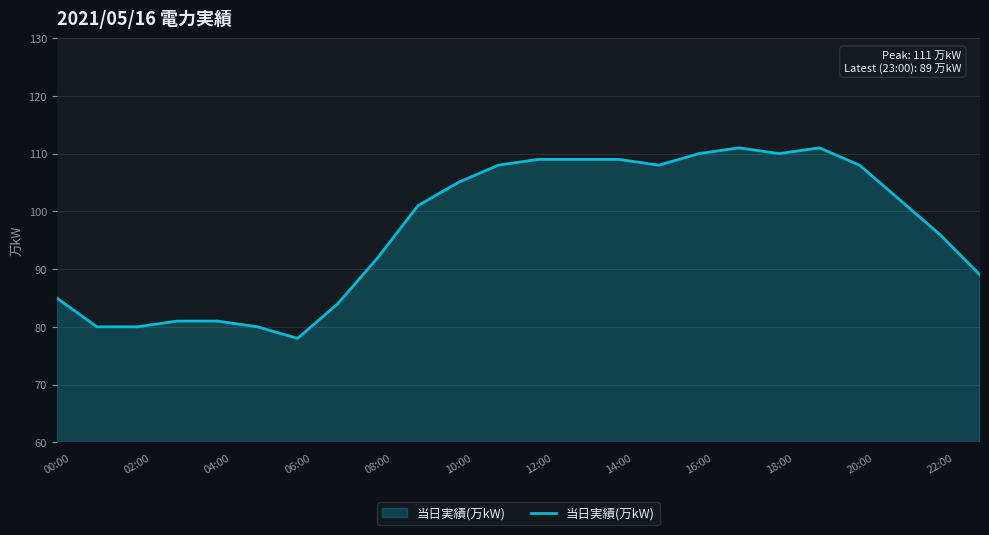

What is the difference between the maximum and minimum values?

33